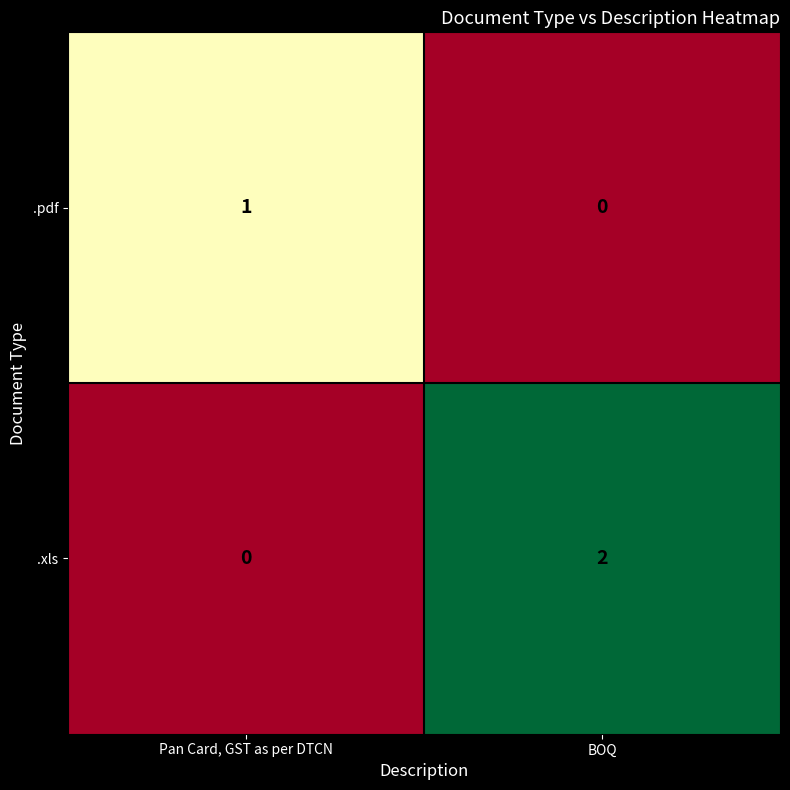

Rank the series by their average value, from highest to lowest.

.xls, .pdf